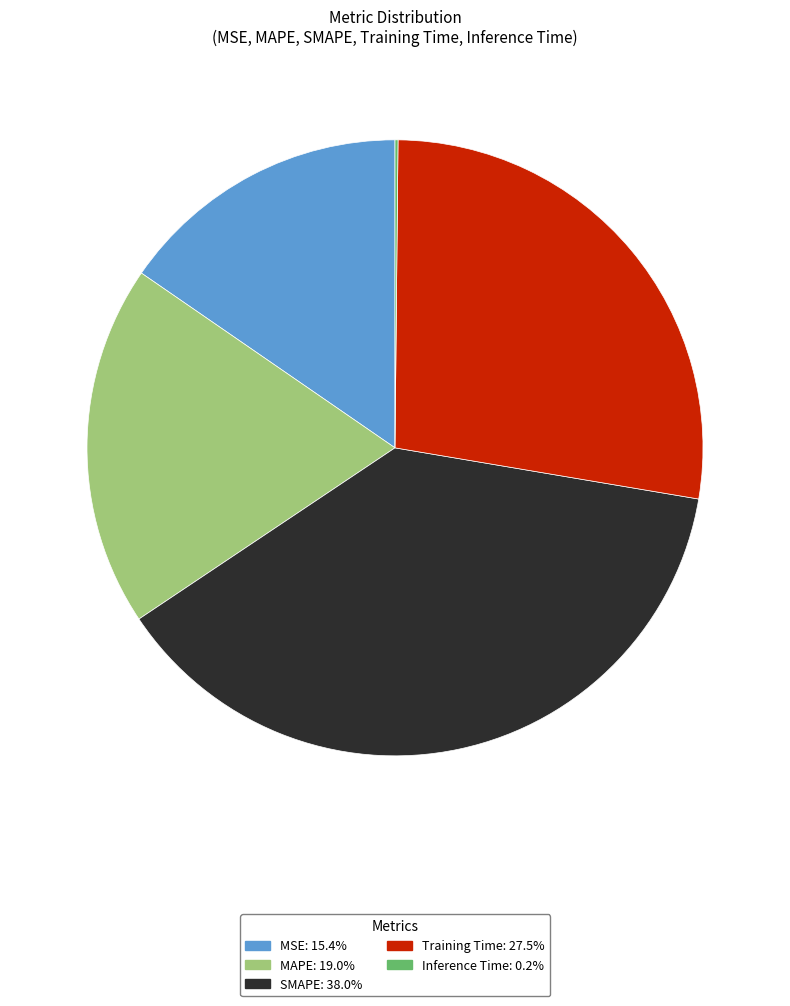

What is the largest slice in the pie chart?

SMAPE